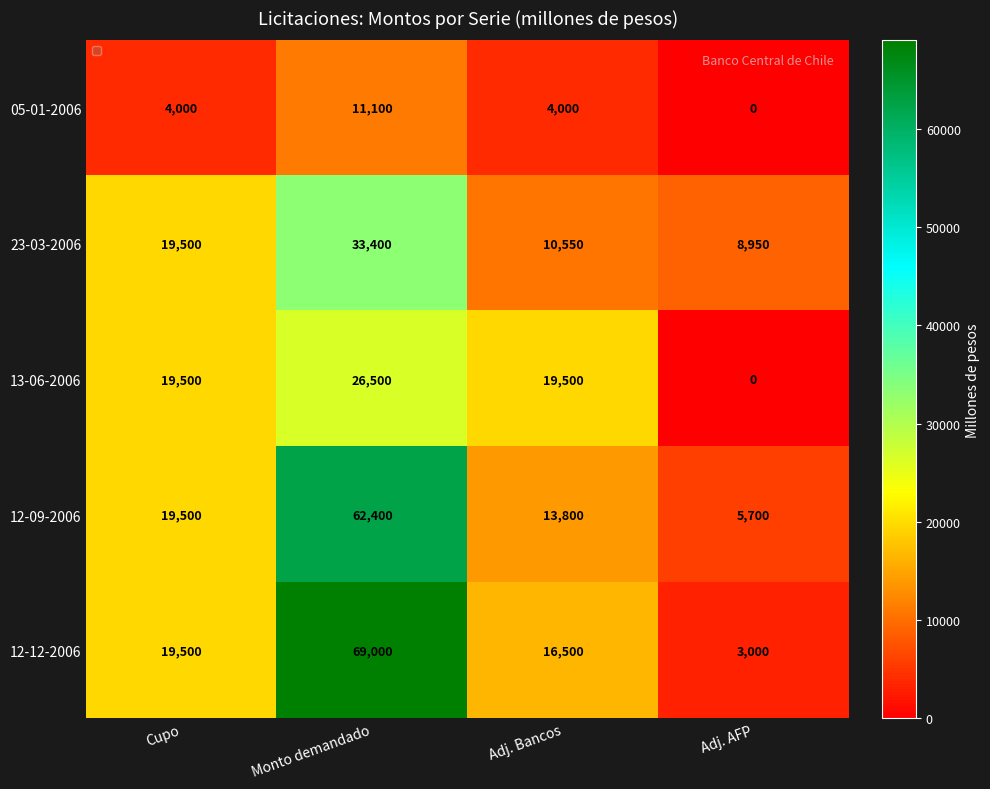

How many distinct data groups are displayed?

5